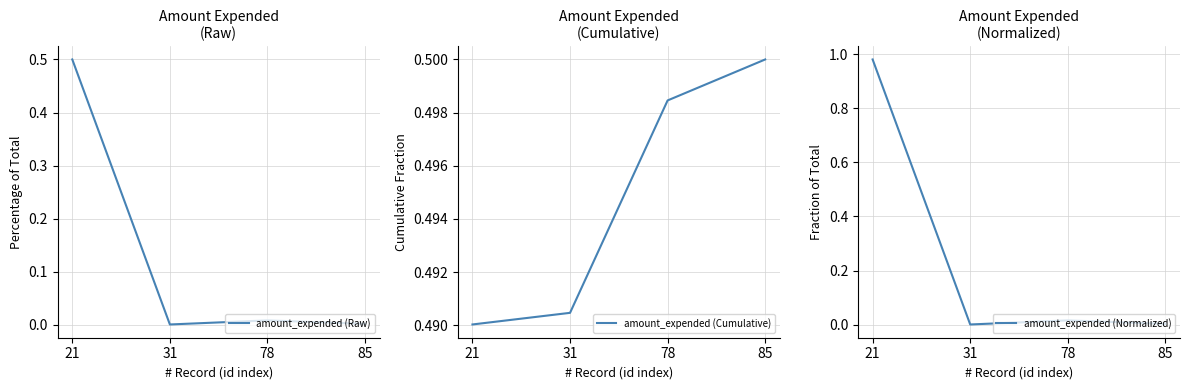

Which series changed the most between 21 and 31?

amount_expended (Normalized)